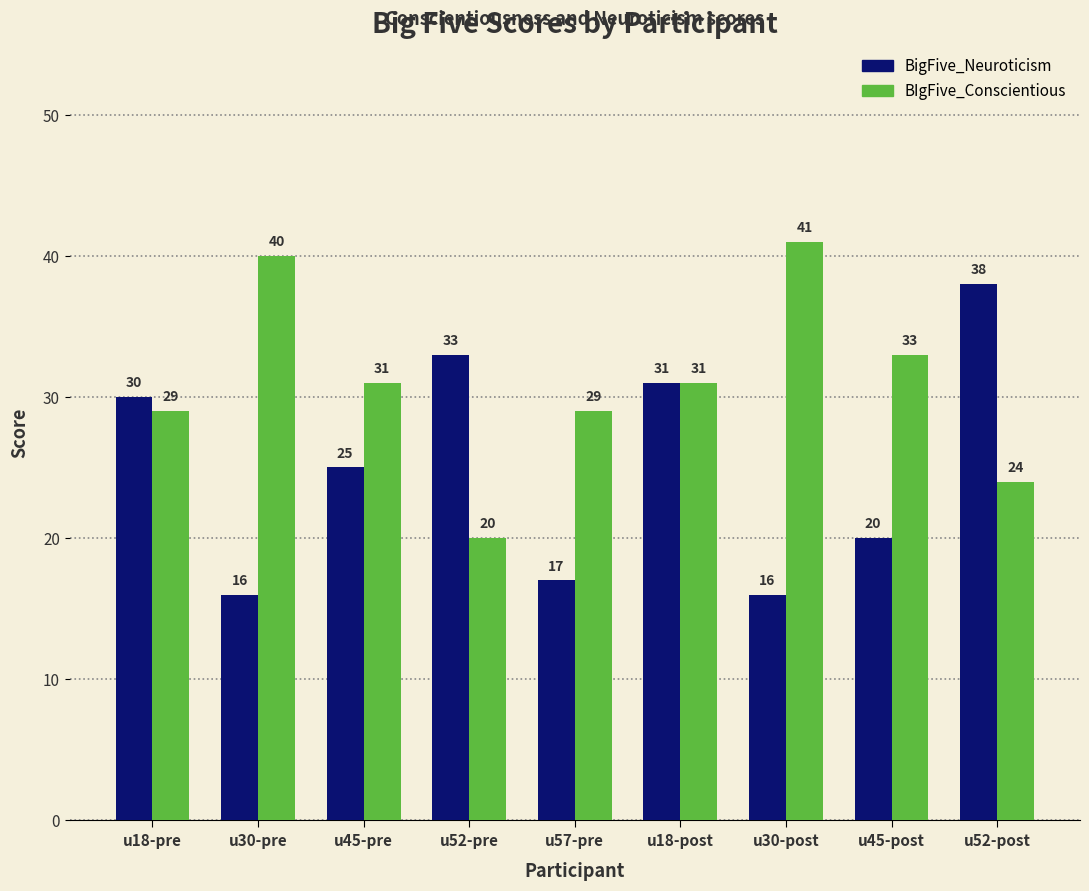

What is the sum of the BIgFive_Conscientious values at u52-post and u18-pre?

53